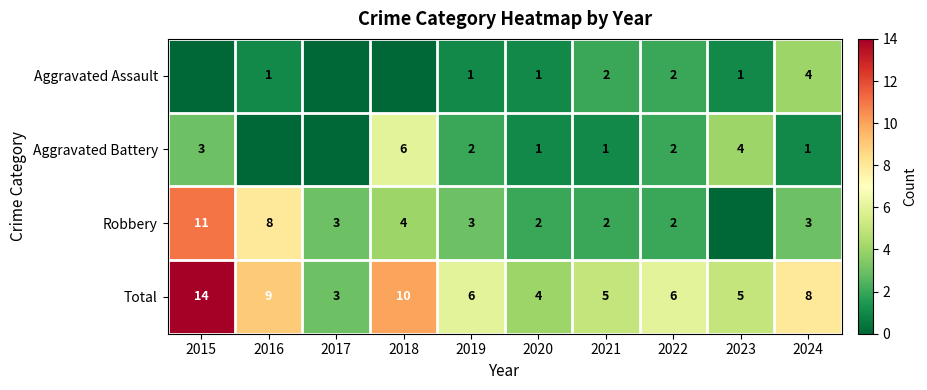

True or false: Aggravated Battery has a value of 2 at 2022.

True